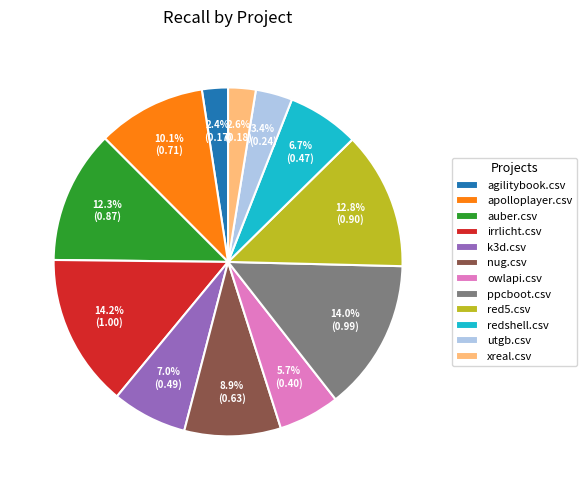

Between redshell.csv and xreal.csv, which is larger?

redshell.csv